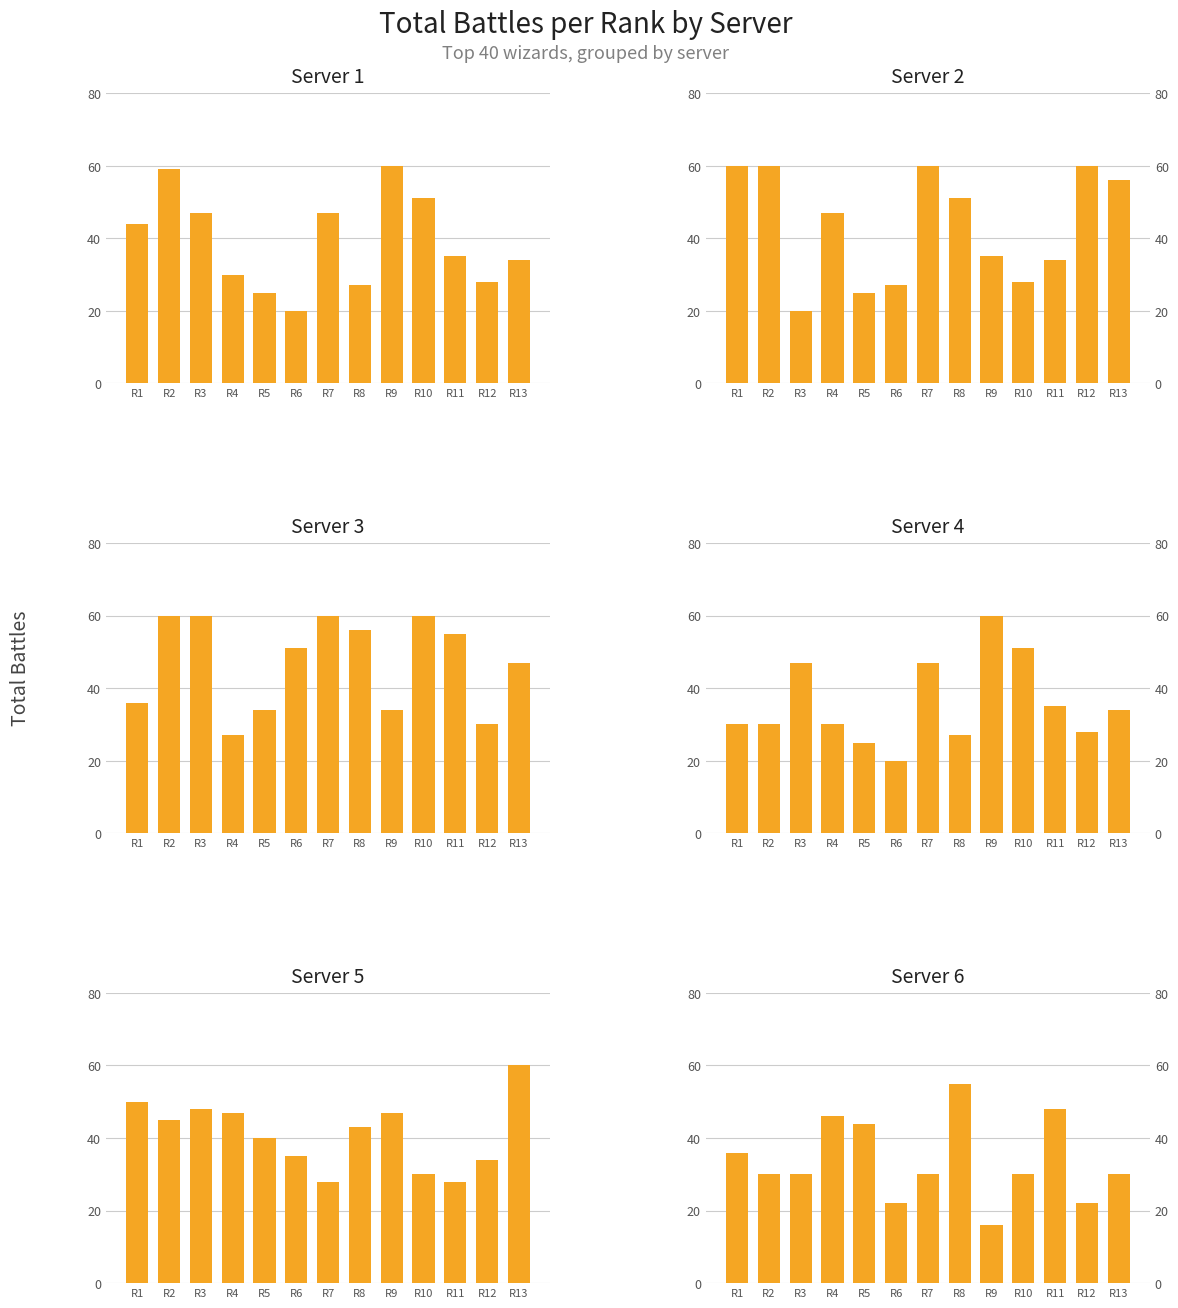

Rank the categories by Server 6 value from highest to lowest.

R8, R11, R4, R5, R1, R2, R3, R7, R10, R13, R6, R12, R9